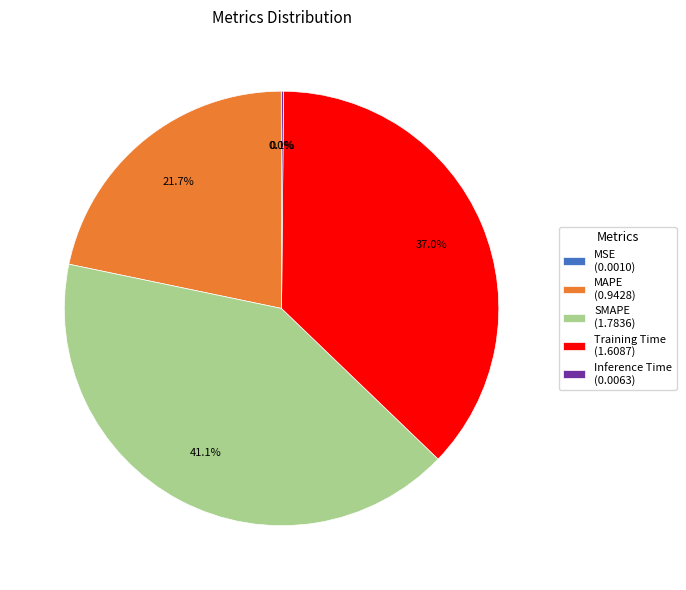

Does any single category account for the majority?

No